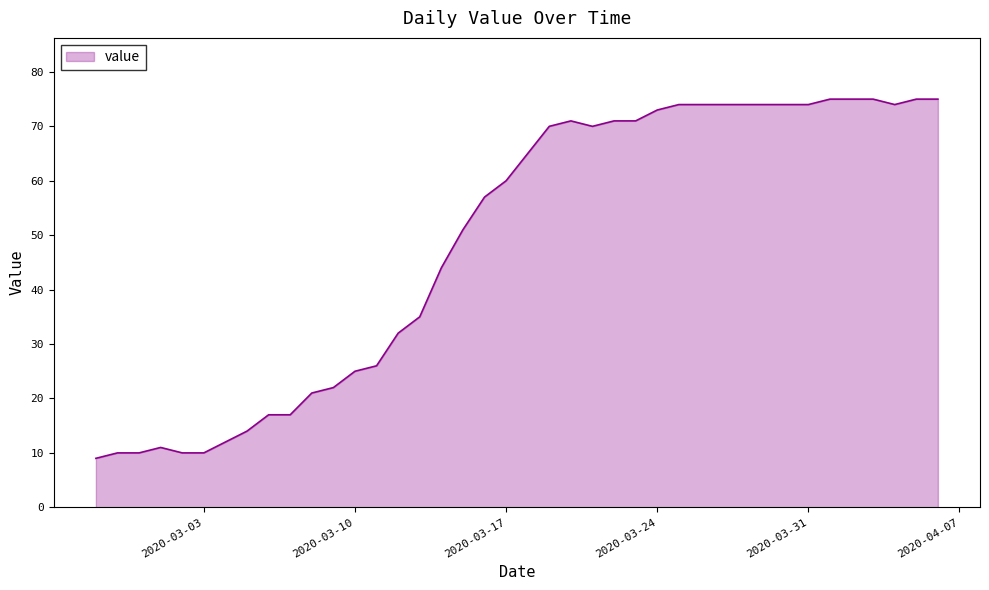

What is the difference between the maximum and minimum values?

66